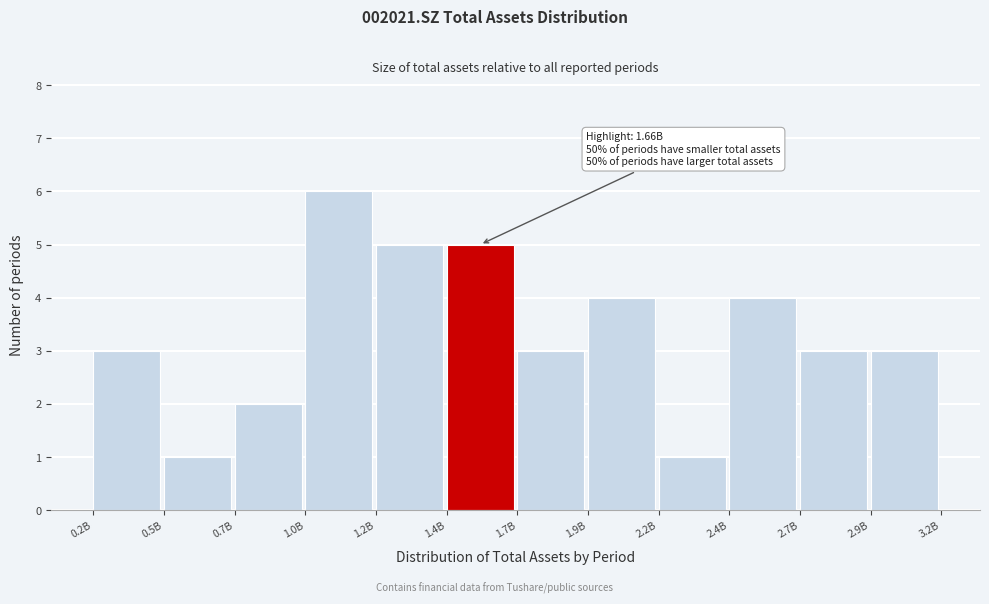

Reading left to right, what are all the values shown in this chart?

0.2B=3	0.5B=1	0.7B=2	1.0B=6	1.2B=5	1.4B=5	1.7B=3	1.9B=4	2.2B=1	2.4B=4	2.7B=3	2.9B=3